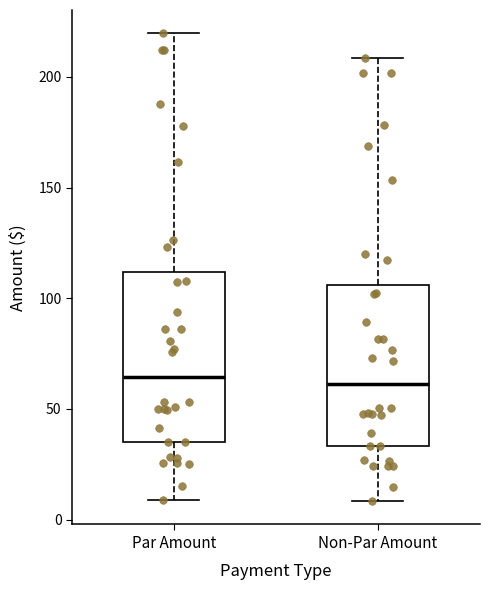

Reading left to right, read every box against the y-axis: the position of its median line, the range the box covers, and the ends of its whiskers. The values are not printed on the chart, so give them approximately, as read against the axis.

Par Amount: median 65, box 35 to 110, whiskers 10 to 220
Non-Par Amount: median 60, box 35 to 105, whiskers 10 to 210